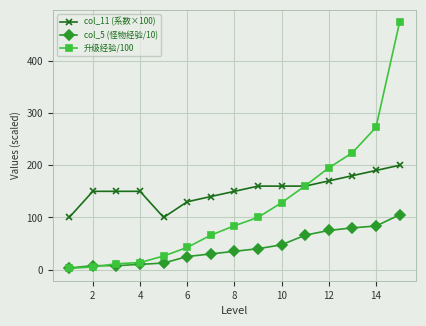

True or false: col_5 (怪物经验/10) and col_11 (系数×100) cross at least once.

False